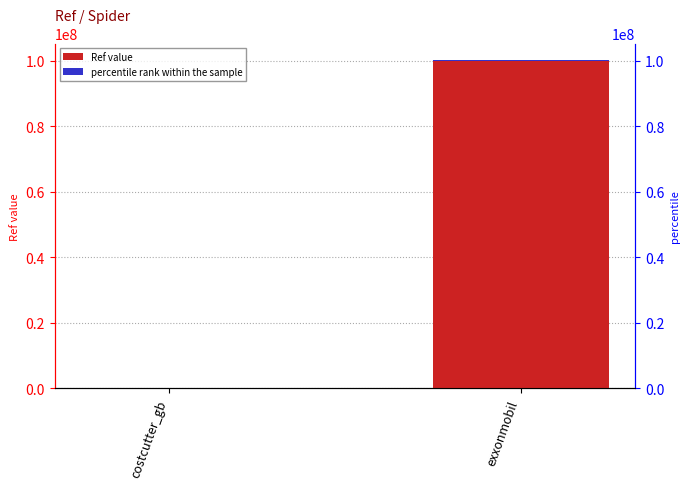

What is the average value?

50145178